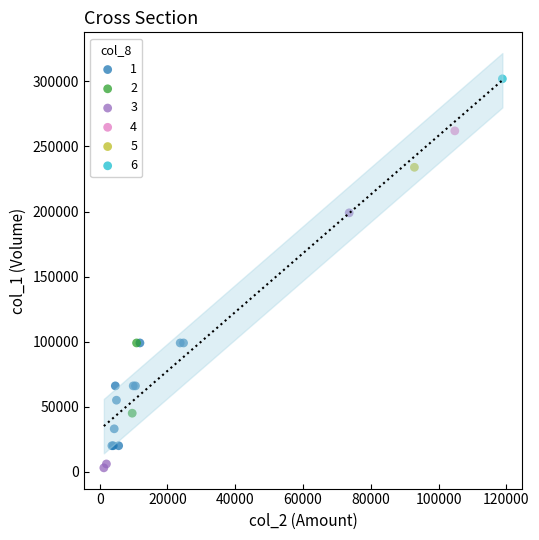

What are all the series names shown in the legend?

1, 2, 3, 4, 5, 6